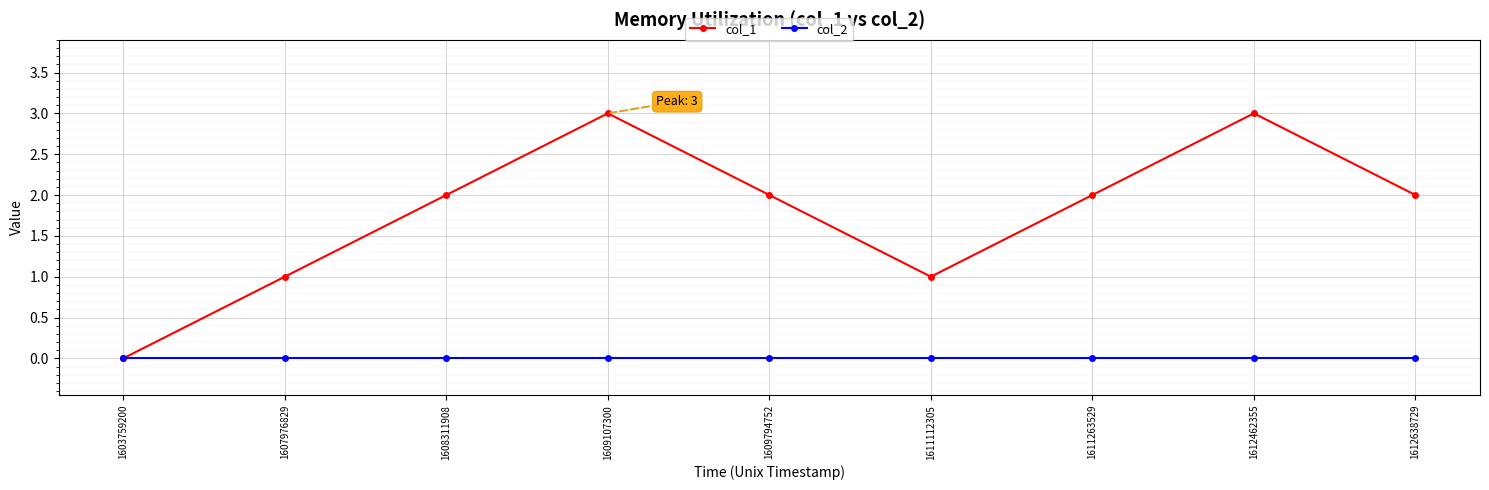

At which label does col_1 reach its minimum?

1603759200